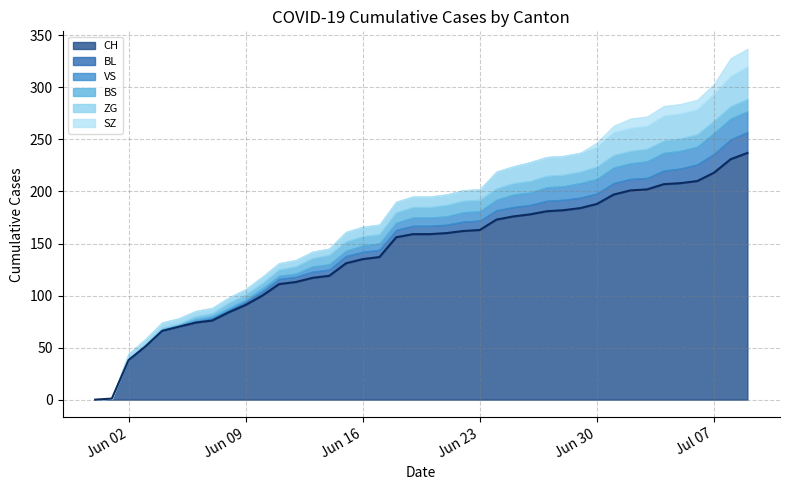

List the series in order of their peak value, lowest first.

BS, SZ, BL, VS, ZG, CH